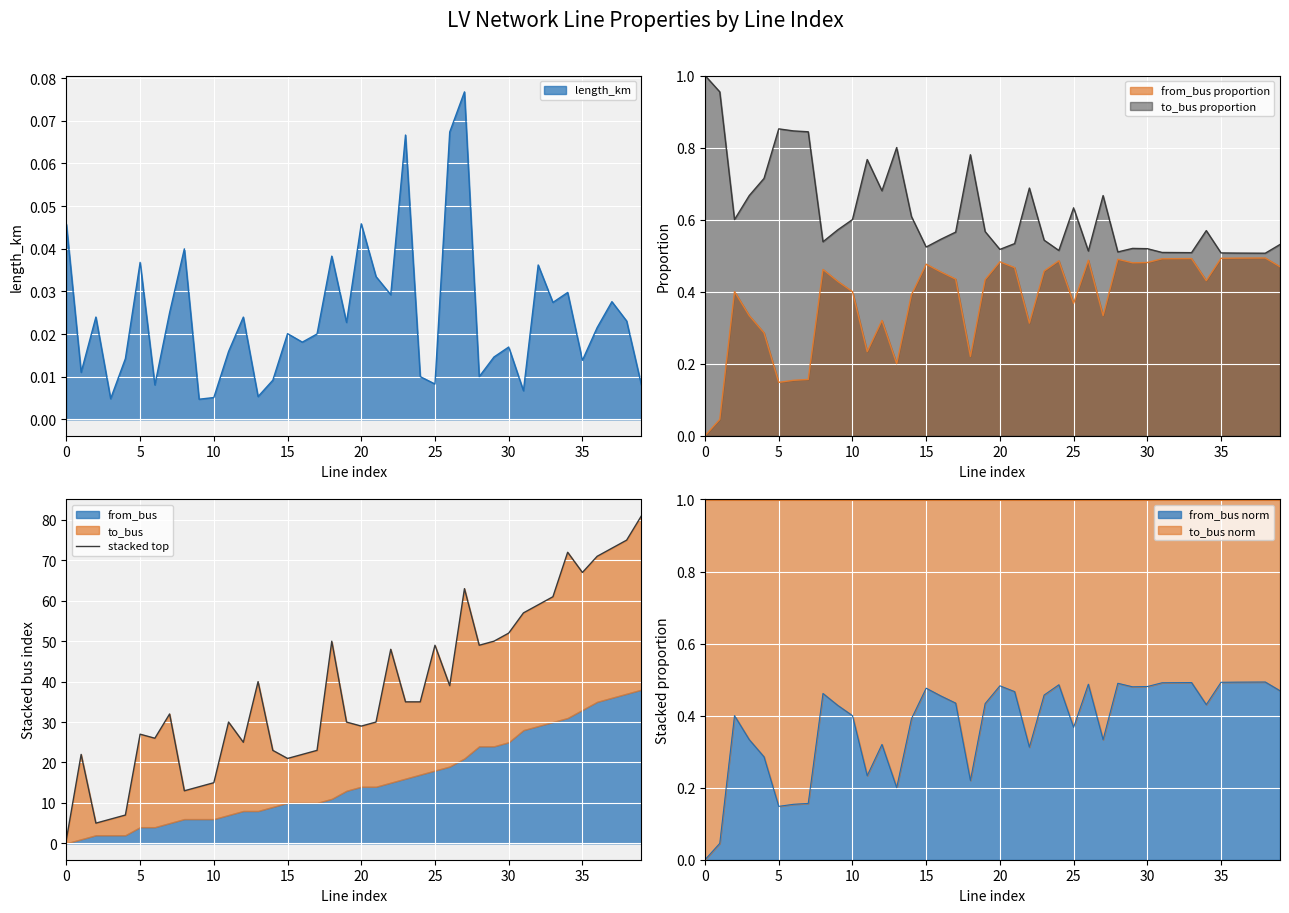

How many points are higher than both their immediate neighbors (excluding endpoints)?

10